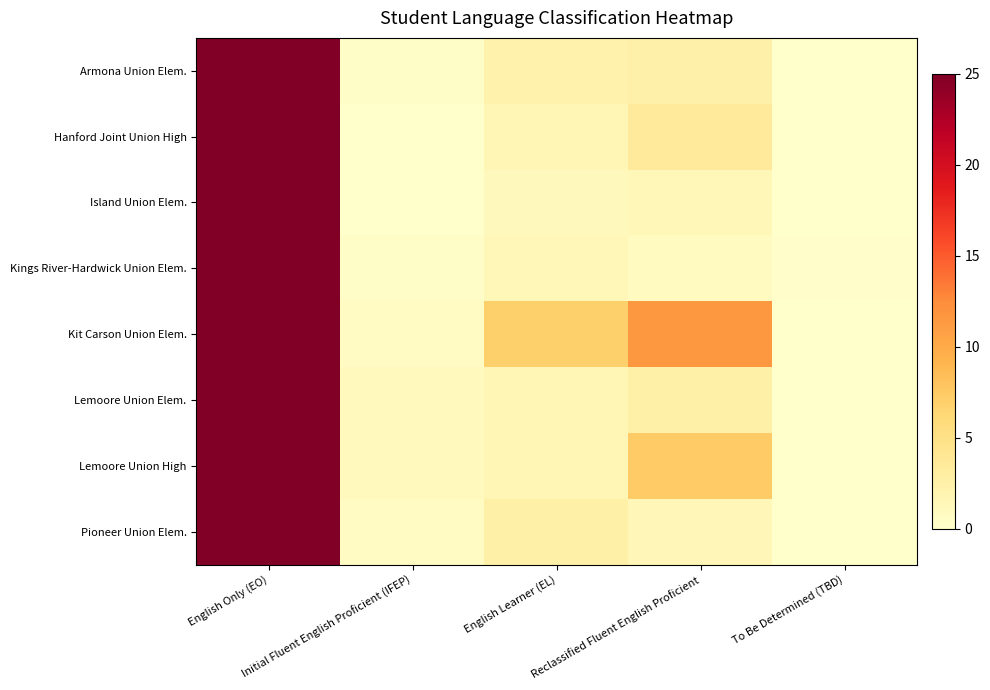

Reading left to right, list all the values displayed in this chart.

Armona Union Elem.: English Only (EO)=25.0	Initial Fluent English Proficient (IFEP)=0.4	English Learner (EL)=2.2	Reclassified Fluent English Proficient=2.5	To Be Determined (TBD)=0.0
Hanford Joint Union High: English Only (EO)=25.0	Initial Fluent English Proficient (IFEP)=0.0	English Learner (EL)=1.7	Reclassified Fluent English Proficient=3.6	To Be Determined (TBD)=0.0
Island Union Elem.: English Only (EO)=25.0	Initial Fluent English Proficient (IFEP)=0.1	English Learner (EL)=1.1	Reclassified Fluent English Proficient=1.4	To Be Determined (TBD)=0.1
Kings River-Hardwick Union Elem.: English Only (EO)=25.0	Initial Fluent English Proficient (IFEP)=0.4	English Learner (EL)=1.4	Reclassified Fluent English Proficient=0.8	To Be Determined (TBD)=0.1
Kit Carson Union Elem.: English Only (EO)=25.0	Initial Fluent English Proficient (IFEP)=0.7	English Learner (EL)=7.0	Reclassified Fluent English Proficient=11.6	To Be Determined (TBD)=0.0
Lemoore Union Elem.: English Only (EO)=25.0	Initial Fluent English Proficient (IFEP)=1.0	English Learner (EL)=1.6	Reclassified Fluent English Proficient=2.6	To Be Determined (TBD)=0.0
Lemoore Union High: English Only (EO)=25.0	Initial Fluent English Proficient (IFEP)=1.0	English Learner (EL)=1.6	Reclassified Fluent English Proficient=7.3	To Be Determined (TBD)=0.0
Pioneer Union Elem.: English Only (EO)=25.0	Initial Fluent English Proficient (IFEP)=0.7	English Learner (EL)=2.6	Reclassified Fluent English Proficient=1.6	To Be Determined (TBD)=0.0